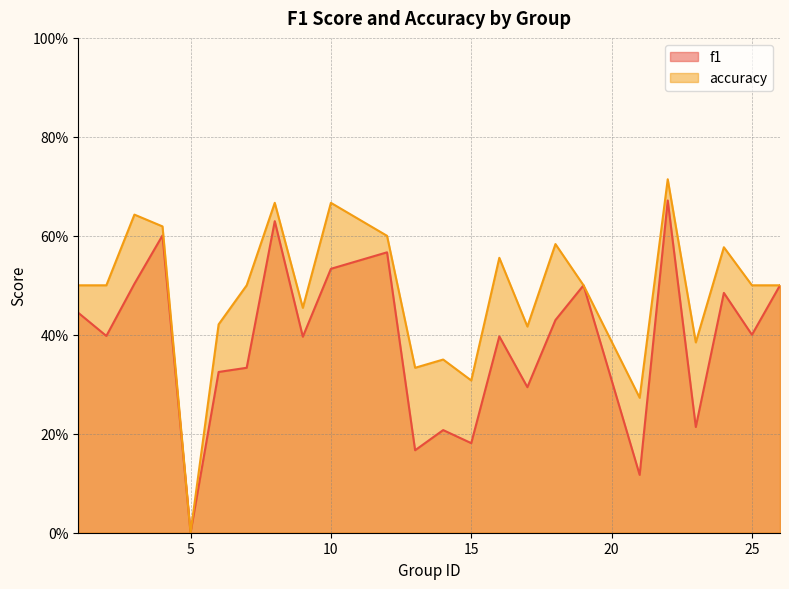

True or false: accuracy has a value of 0.4 at 6.

True